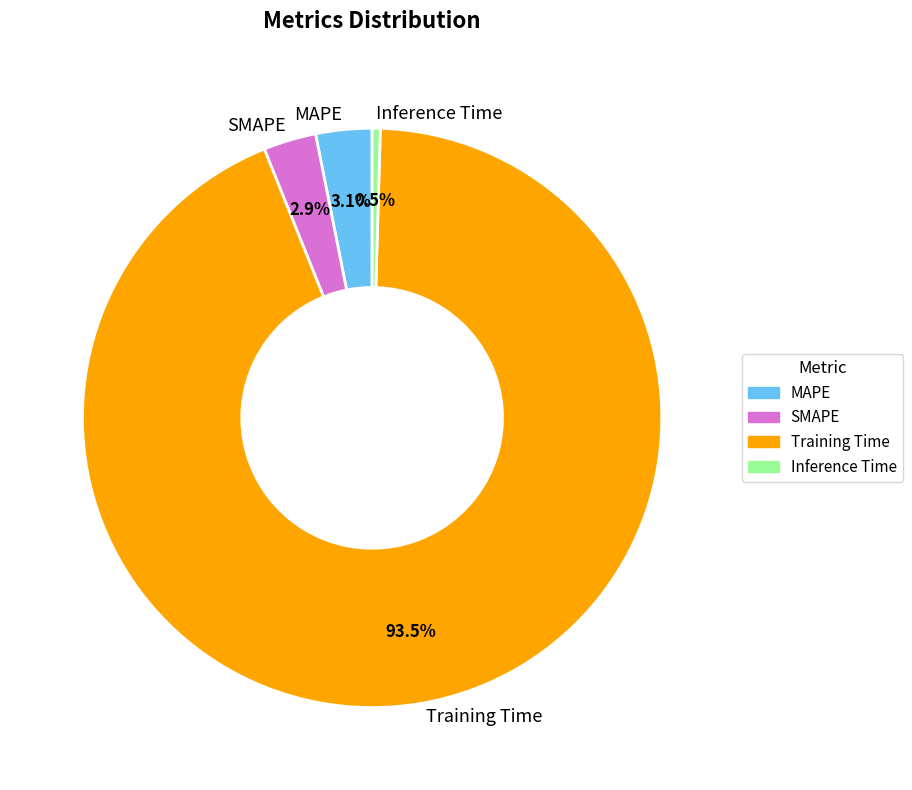

Count the number of slices in the pie.

4